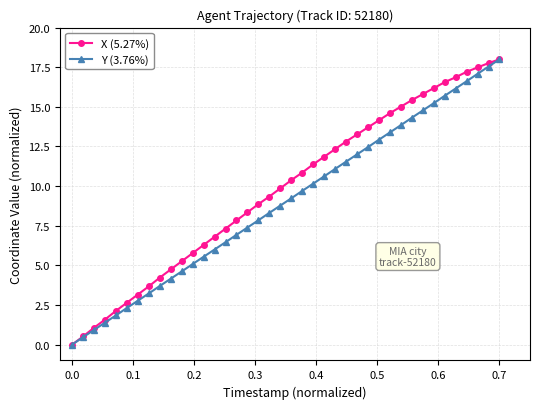

True or false: Y (3.76%) has more than 2 points higher than both neighbors.

False